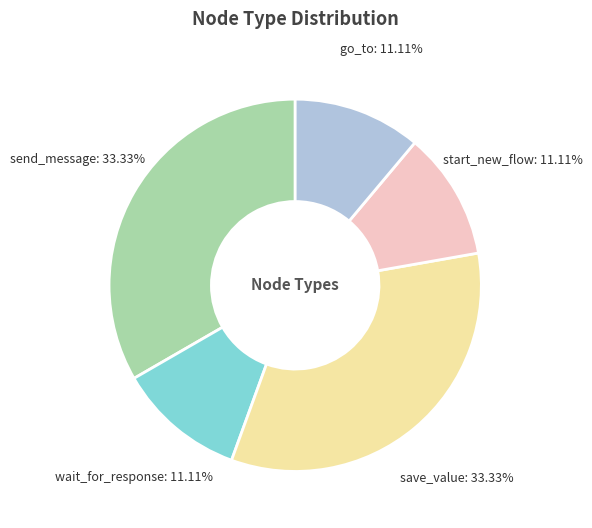

To the nearest percent, what percentage of the pie is send_message?

33%